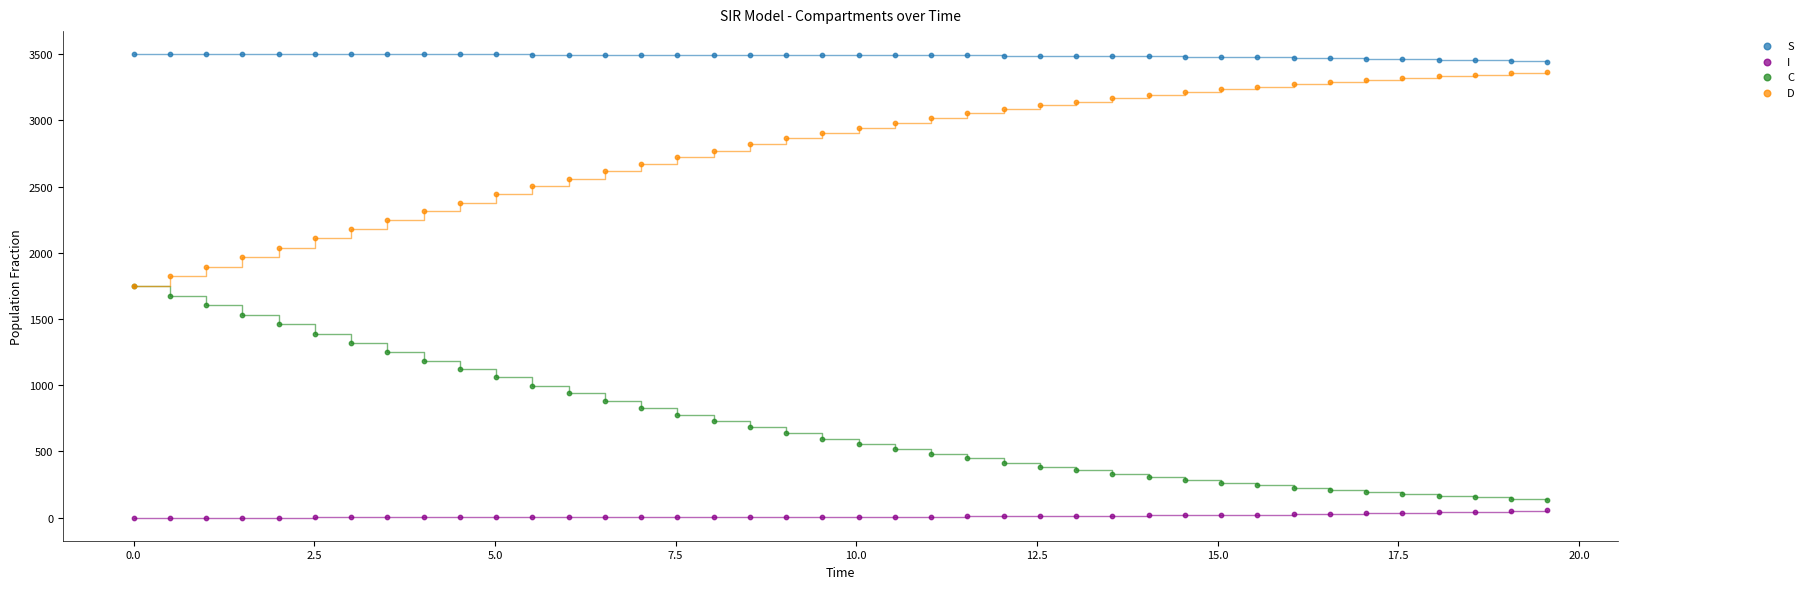

Which series contains the highest Y value?

S